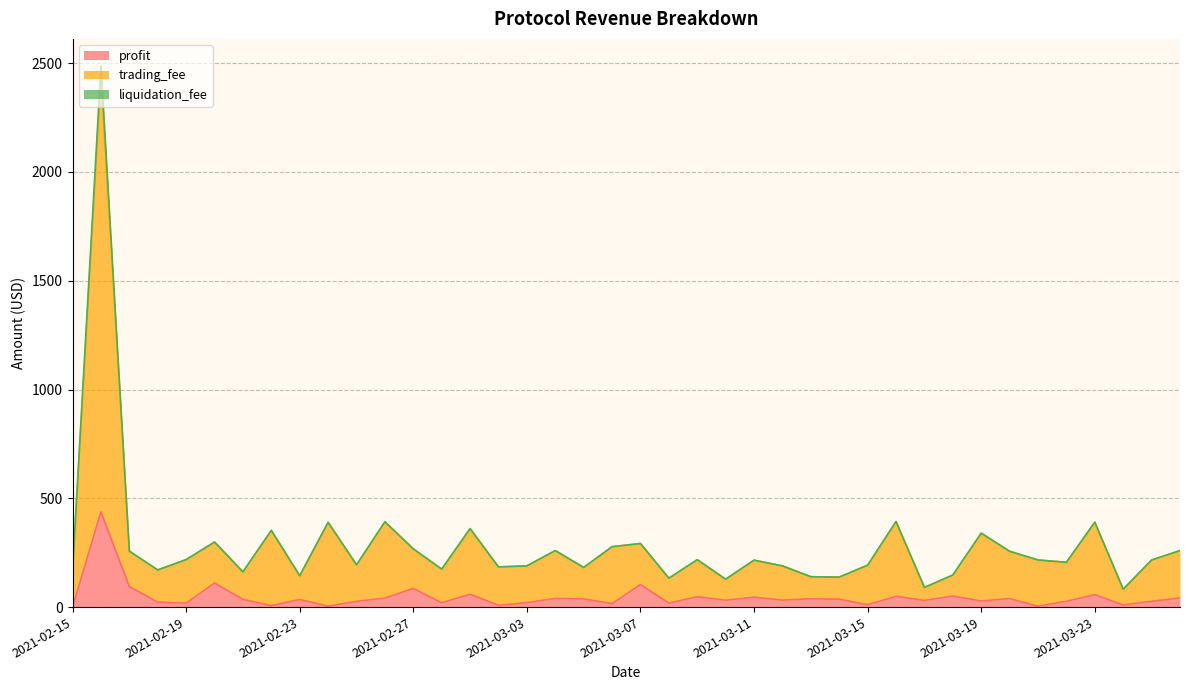

At which category does profit reach its first local peak?

2021-02-16